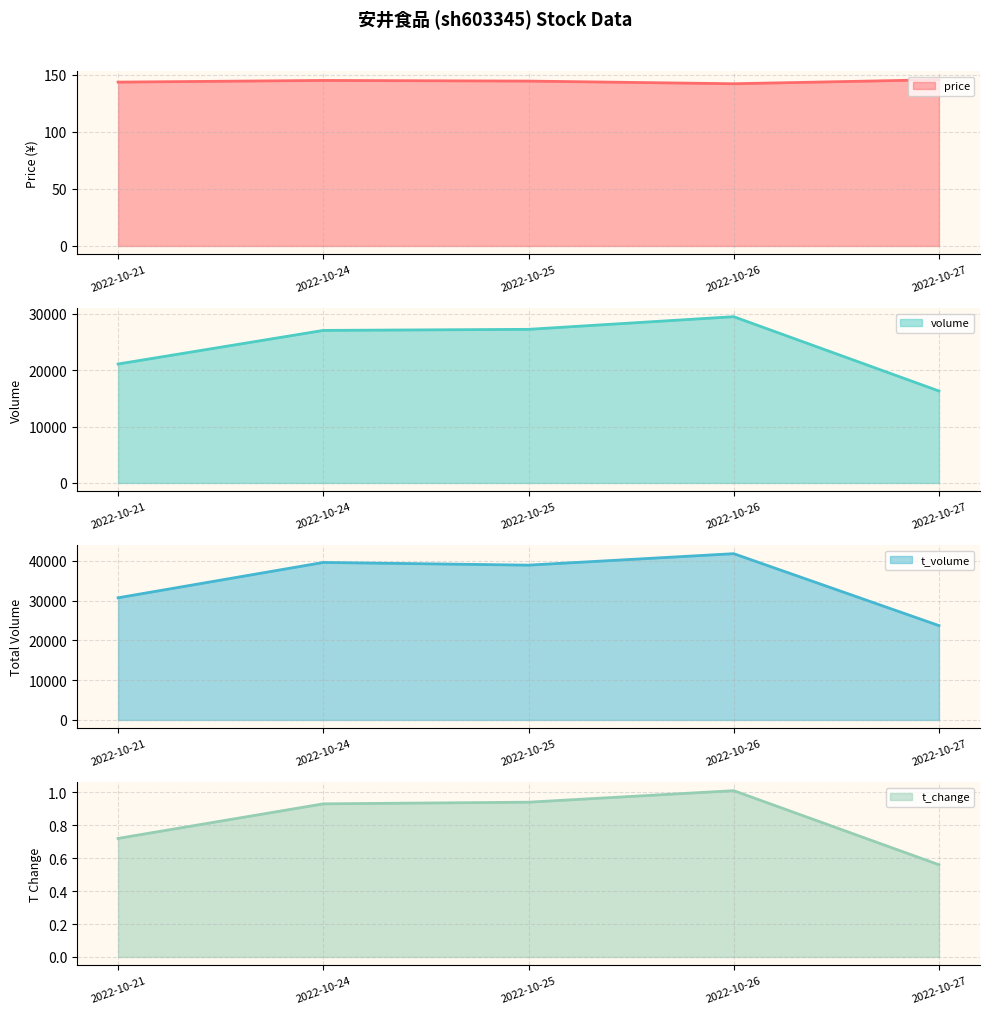

True or false: t_volume and price cross at least once.

False